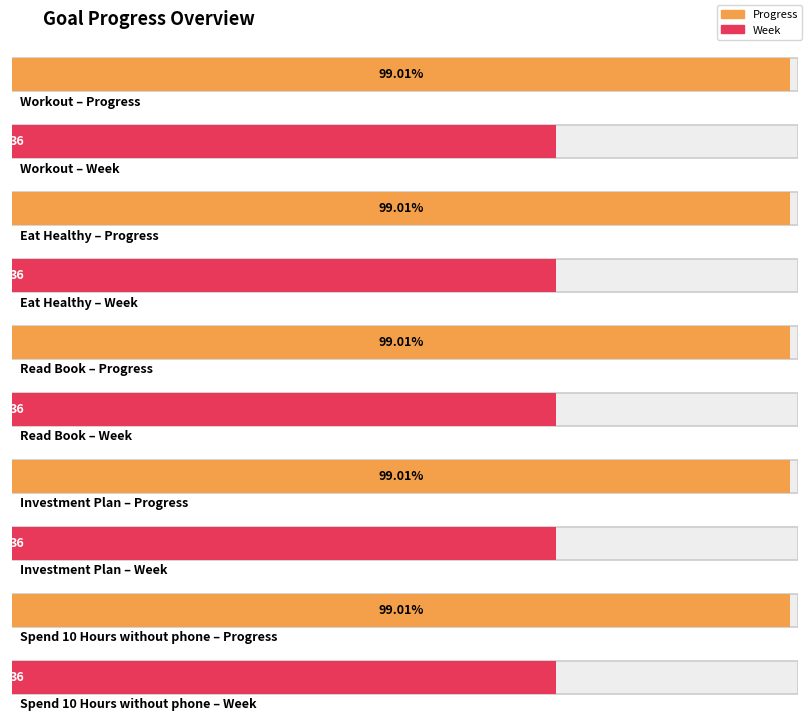

Which label corresponds to the largest value in the chart?

Workout